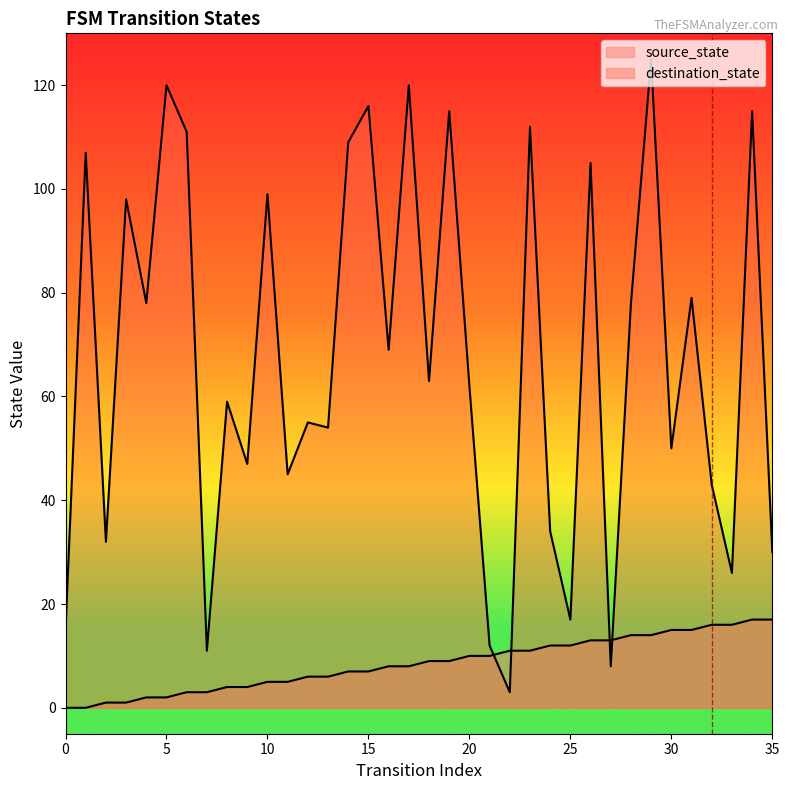

What is the difference between the highest and lowest values at 28?

64